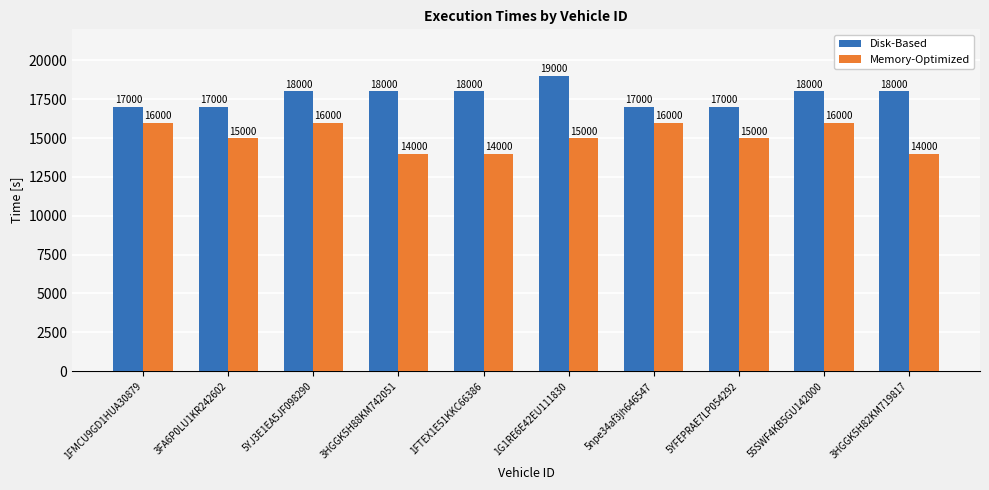

Is the value of Memory-Optimized at 5YFEPRAE7LP054292 greater than the value of Disk-Based at 3HGGK5H82KM719817?

No